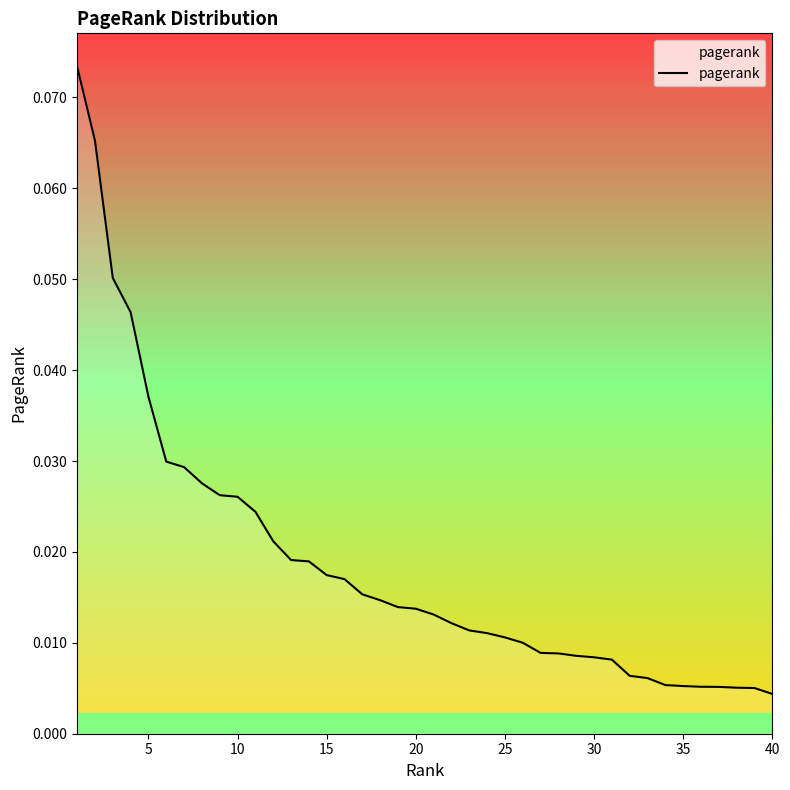

Is this an area chart (filled region under the line)?

Yes